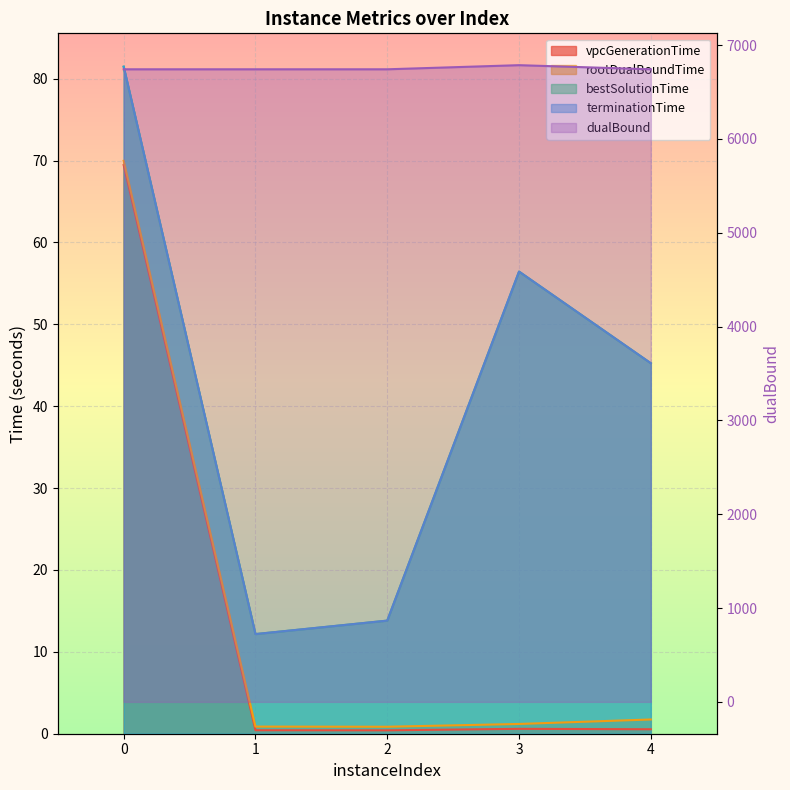

Read the dualBound value at 4.

6741.5